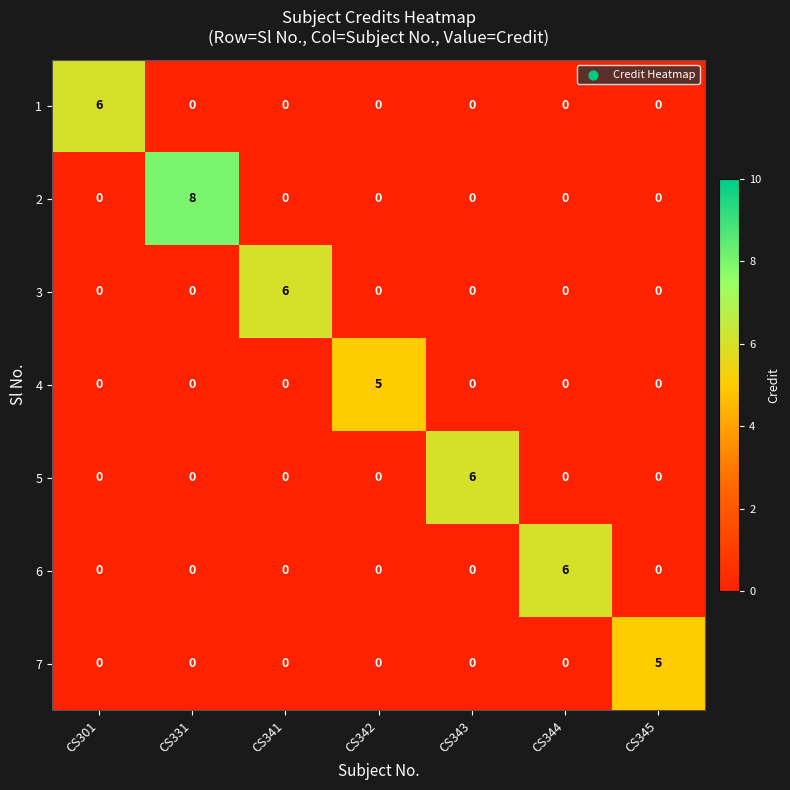

At which label does 3 reach its peak?

CS341